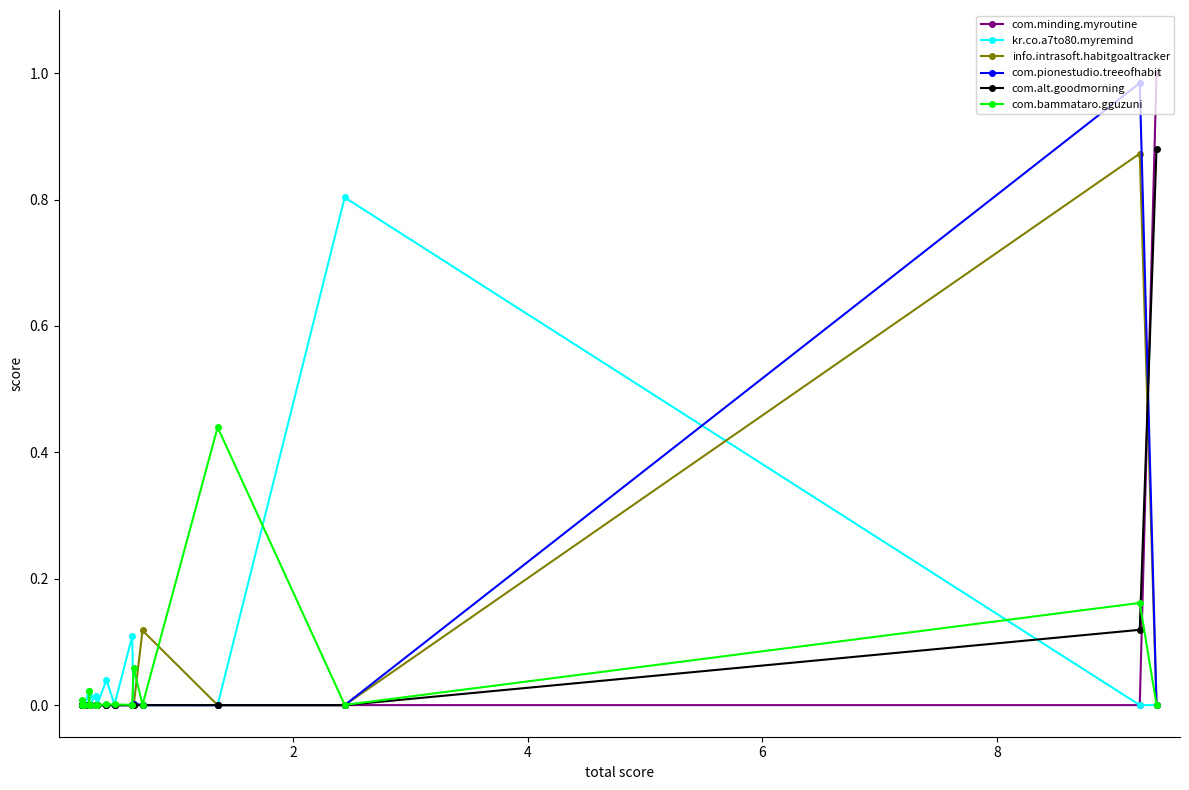

How many times do kr.co.a7to80.myremind and com.alt.goodmorning cross each other?

1